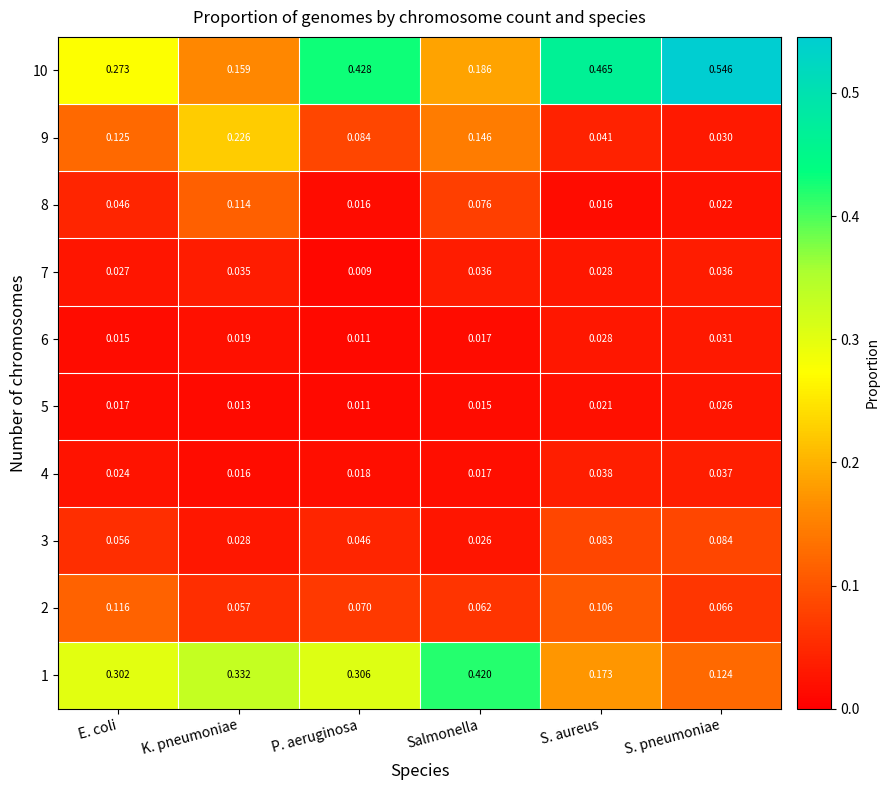

Is the value of 5 at P. aeruginosa greater than the value of 3 at S. pneumoniae?

No